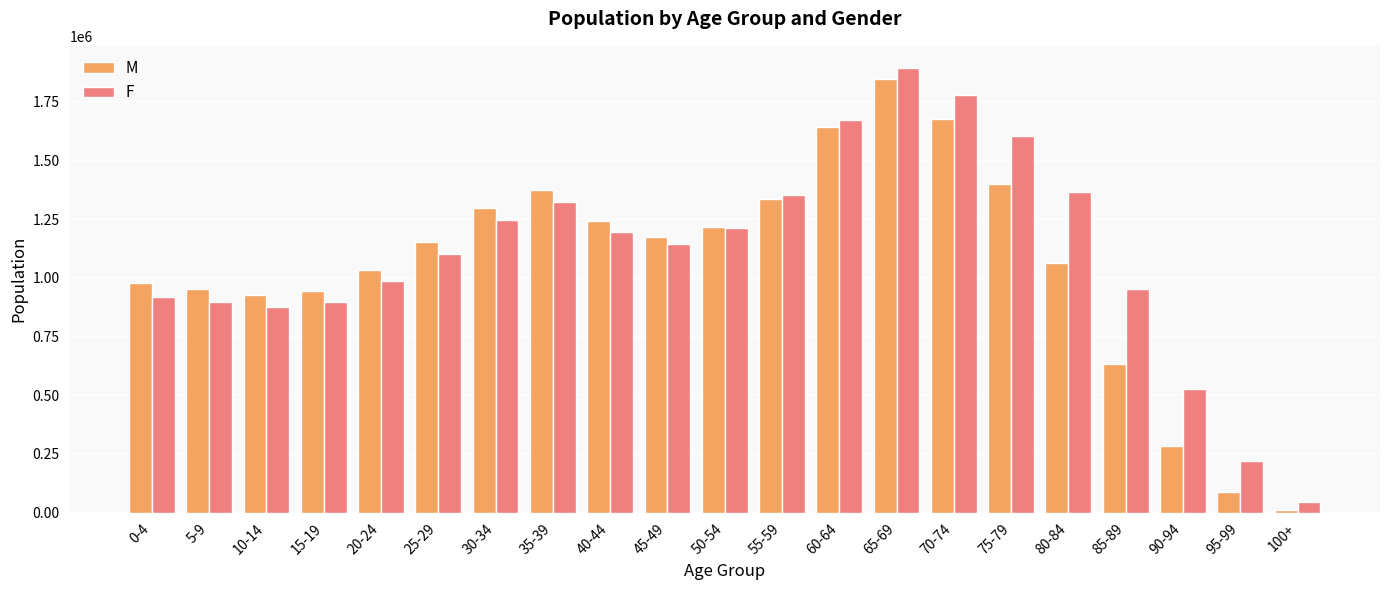

What are all the series names shown in the legend?

M, F